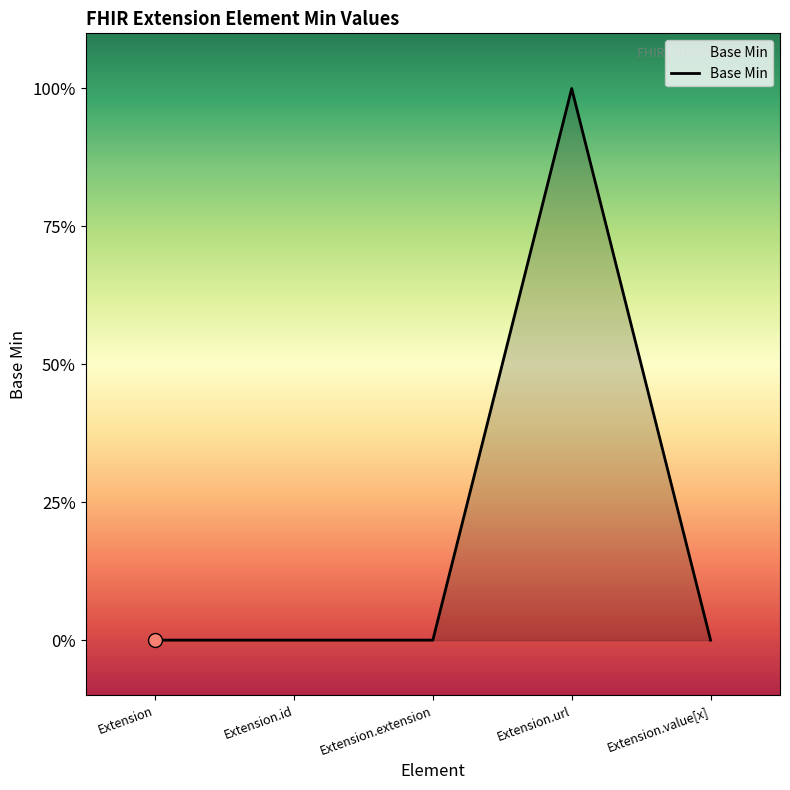

Which has a higher value, Extension.extension or Extension?

Extension.extension